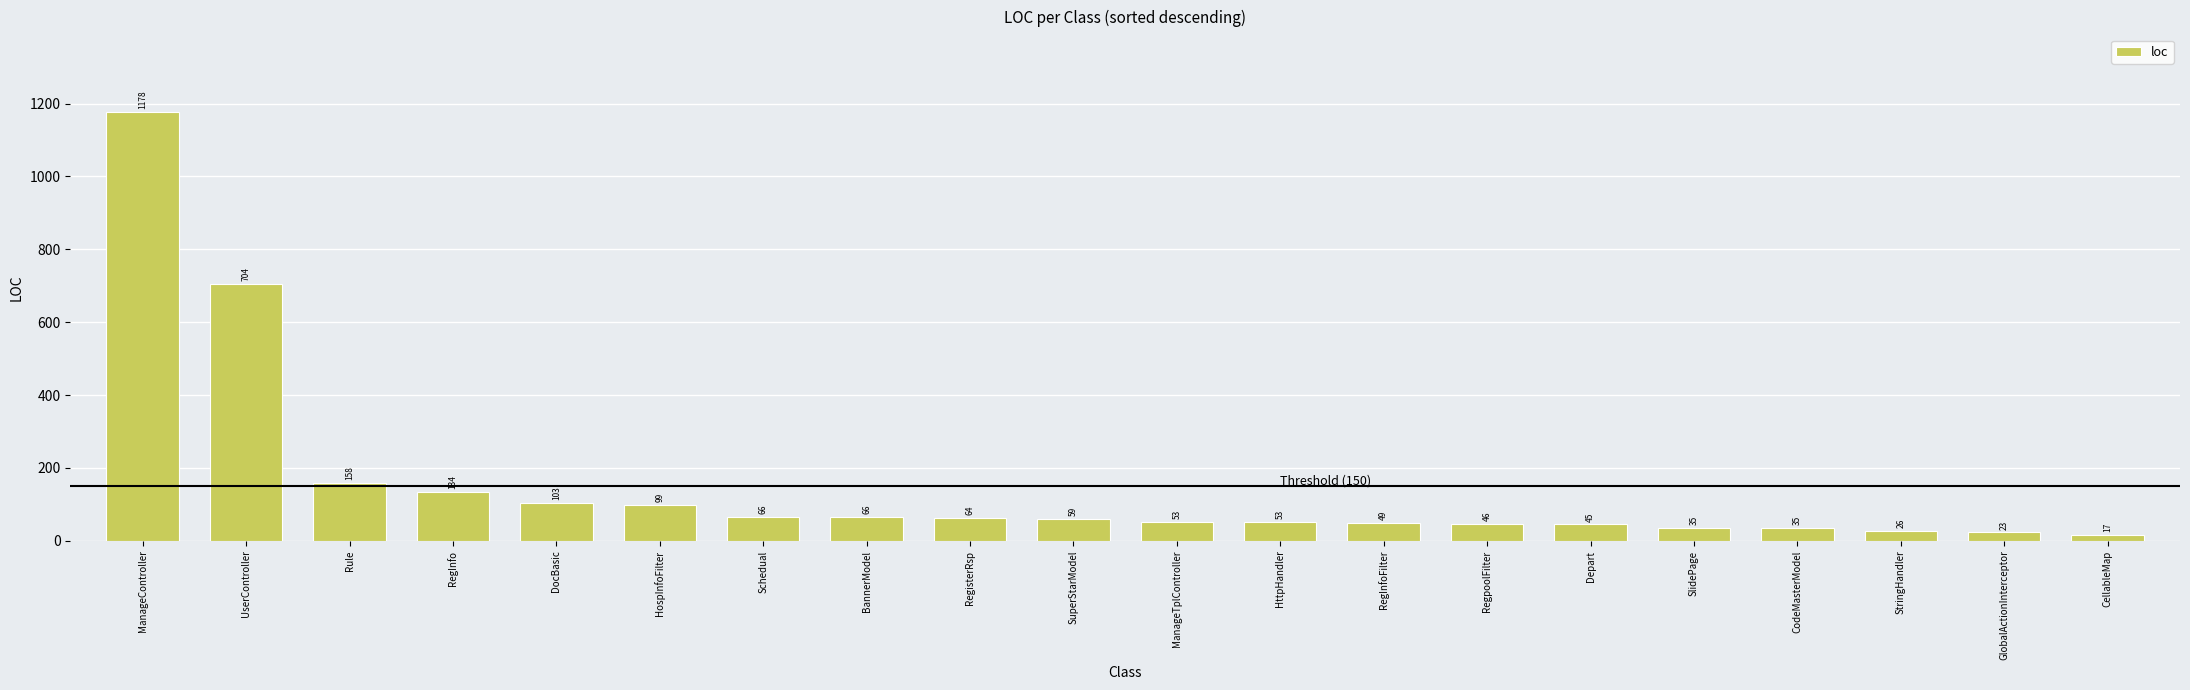

Which has a higher value, CellableMap or GlobalActionInterceptor?

GlobalActionInterceptor